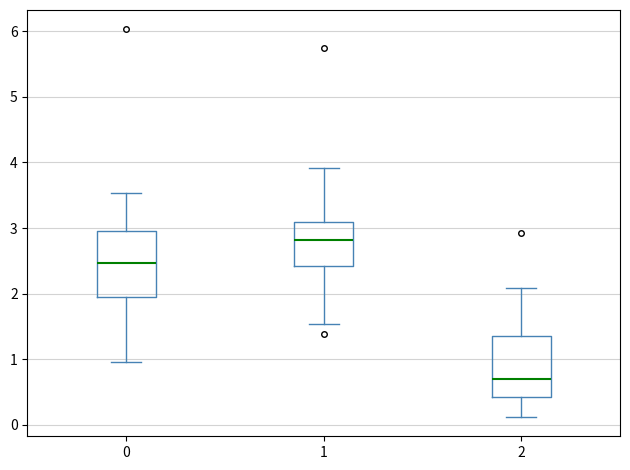

Reading left to right, read every box against the y-axis: the position of its median line, the range the box covers, and the ends of its whiskers. The values are not printed on the chart, so give them approximately, as read against the axis.

0: median 2.5, box 2.0 to 3.0, whiskers 1.0 to 3.5
1: median 2.8, box 2.4 to 3.1, whiskers 1.5 to 3.9
2: median 0.7, box 0.4 to 1.4, whiskers 0.1 to 2.1